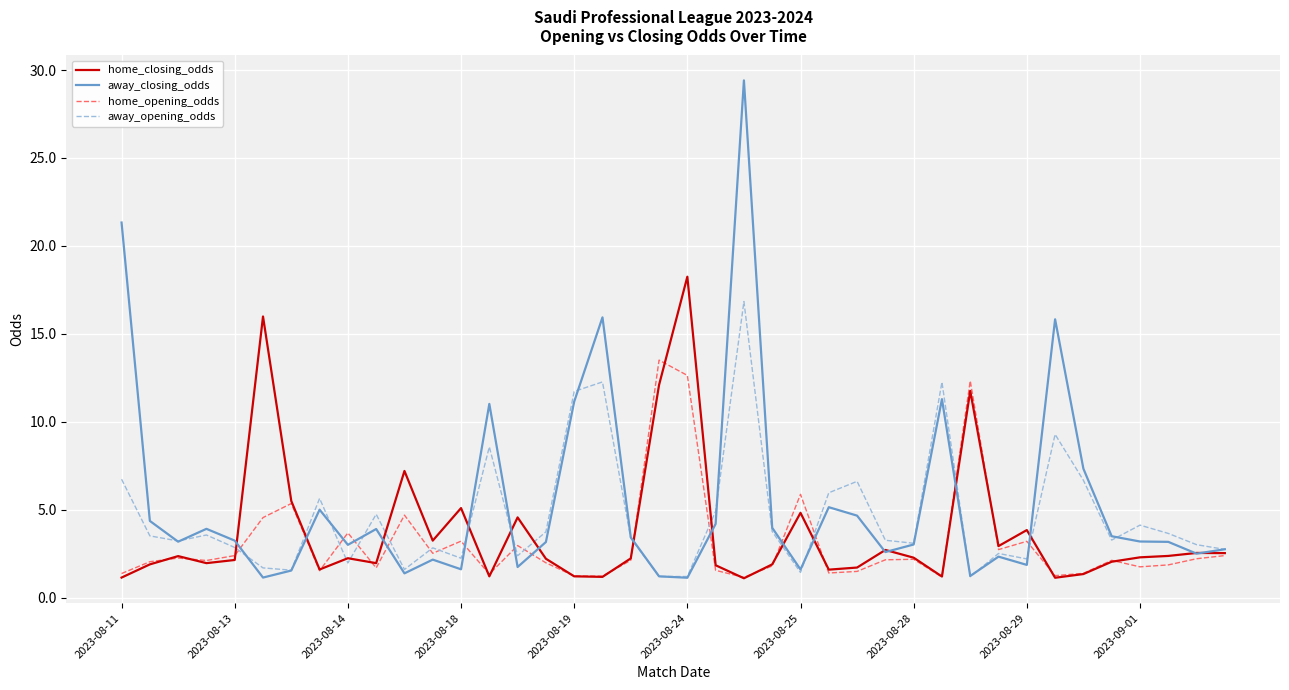

List the series in order of their peak value, lowest first.

home_opening_odds, away_opening_odds, home_closing_odds, away_closing_odds